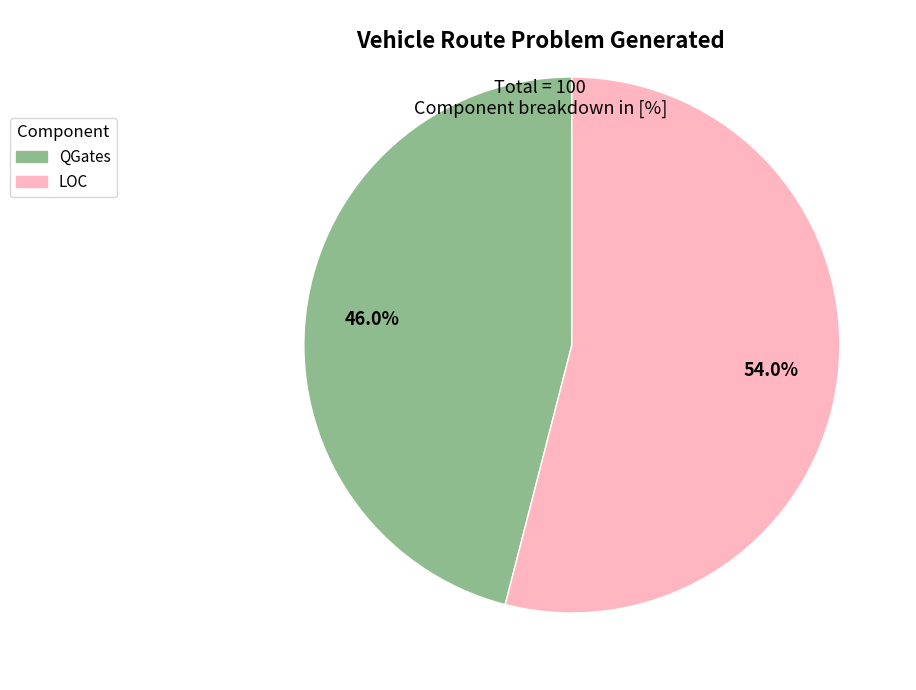

Is LOC the majority of the pie?

Yes